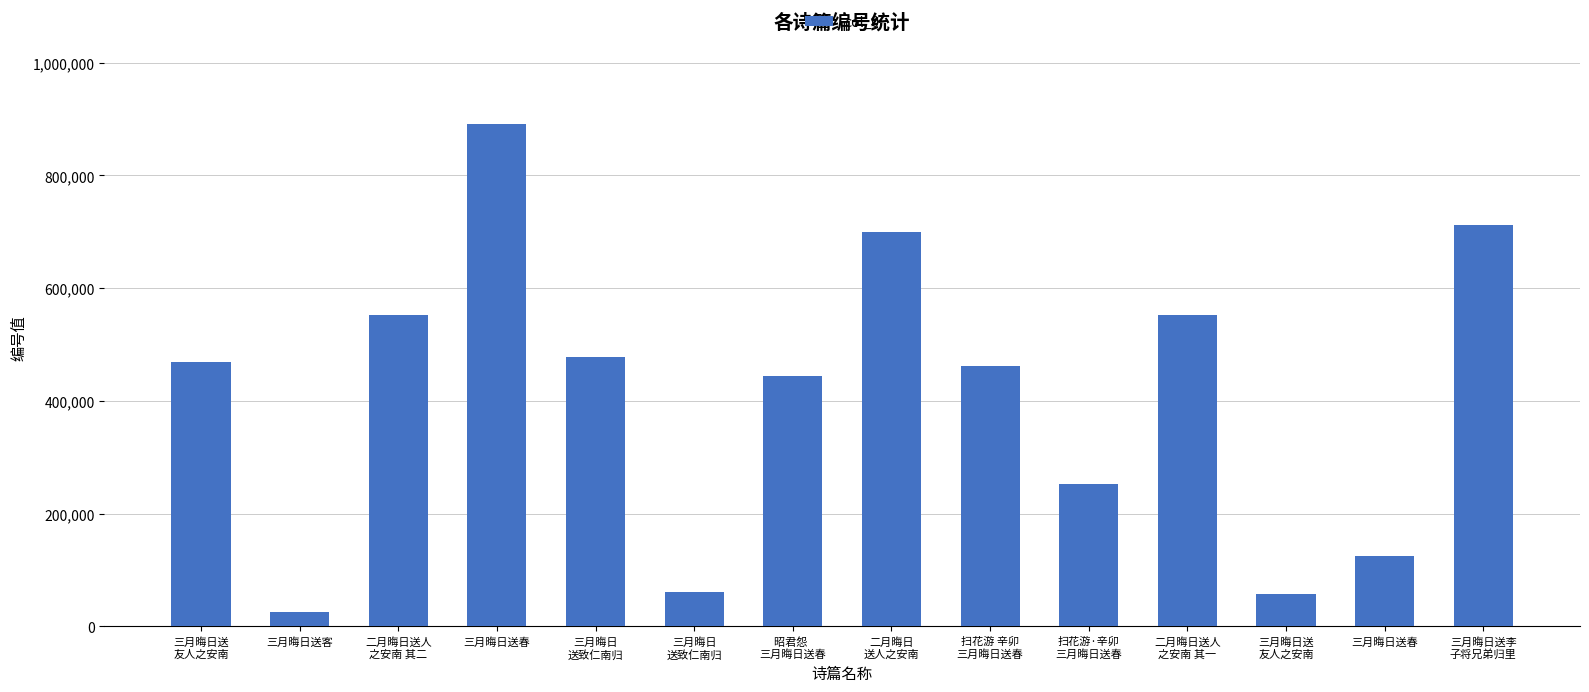

Reading left to right, extract all data points from this chart.

三月晦日送
友人之安南=469724	三月晦日送客=25662	二月晦日送人
之安南 其二=551569	三月晦日送春=891815	三月晦日
送致仁南归=476927	三月晦日
送致仁南归=61233	昭君怨  
三月晦日送春=443433	二月晦日
送人之安南=699092	扫花游 辛卯
三月晦日送春=462607	扫花游·辛卯
三月晦日送春=252039	二月晦日送人
之安南 其一=551568	三月晦日送
友人之安南=57628	三月晦日送春=124086	三月晦日送李
子将兄弟归里=711253